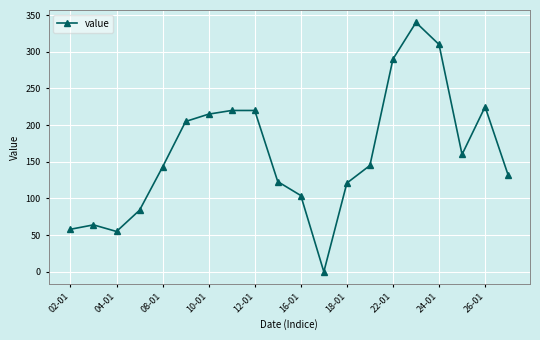

What is the greatest value displayed?

340